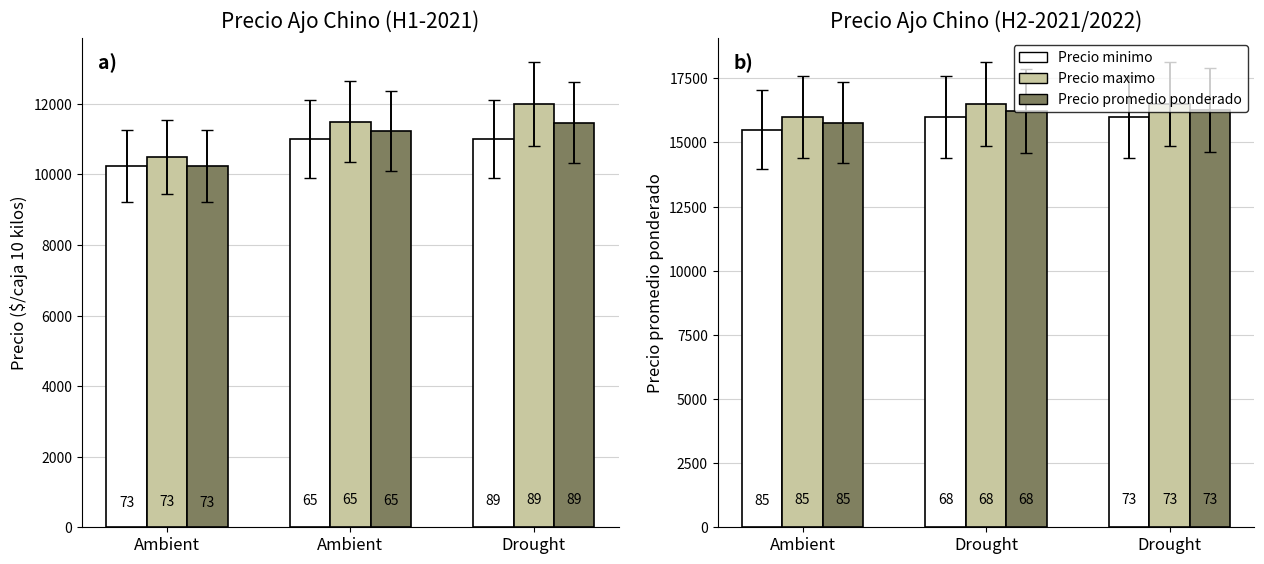

Which category has the lowest value in the Precio promedio ponderado series?

Ambient